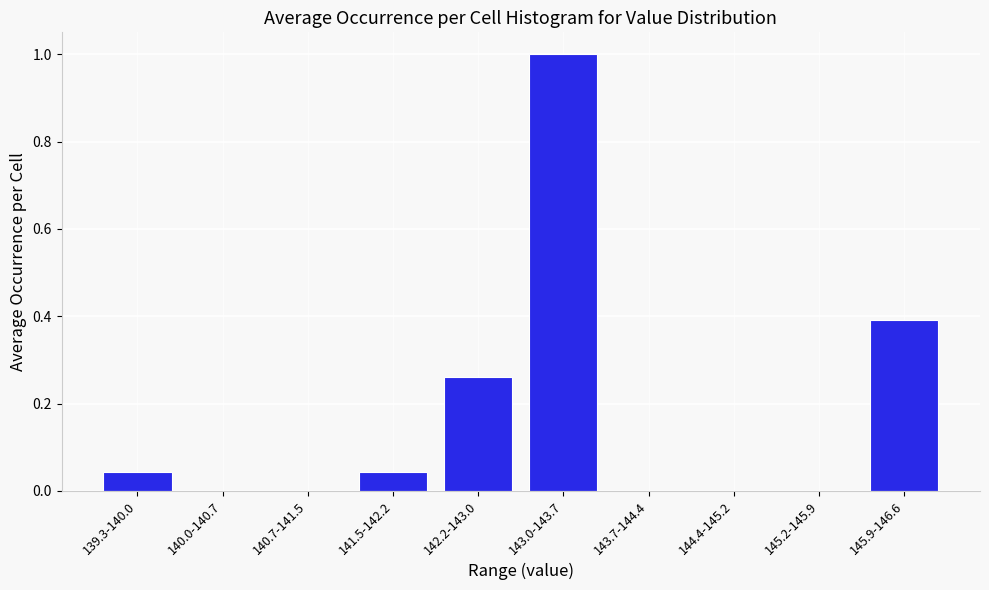

Between 143.7-144.4 and 141.5-142.2, which is larger?

141.5-142.2